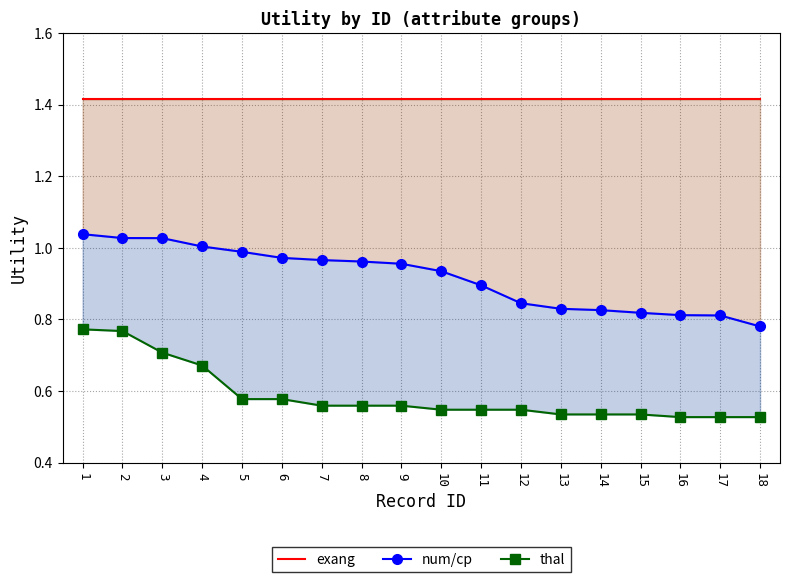

Which series has the widest spread of values?

num/cp